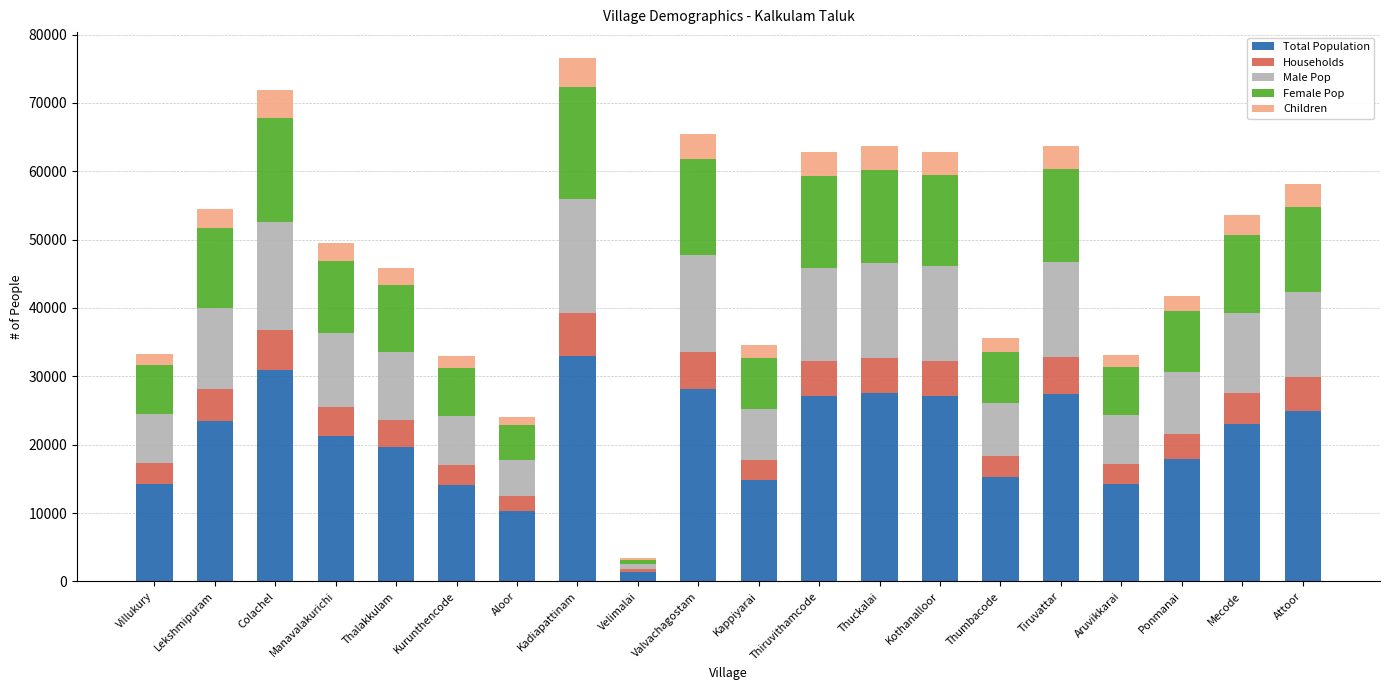

At which label does Total Population reach its peak?

Kadiapattinam